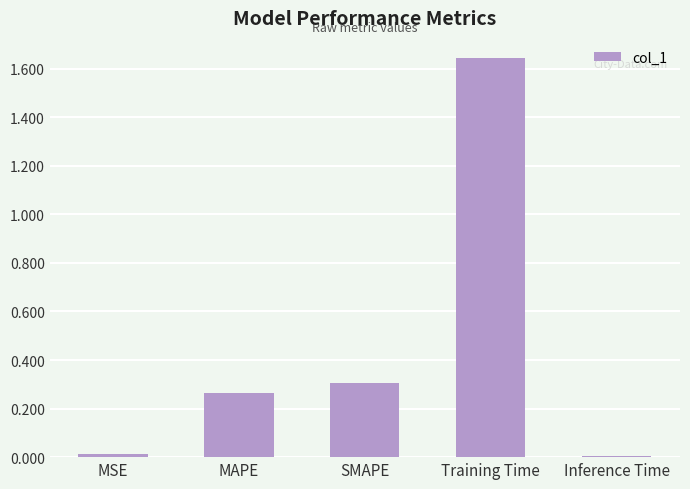

Which label corresponds to the largest value in the chart?

Training Time